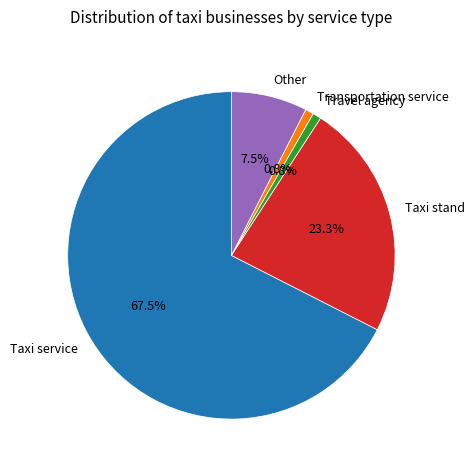

Which category has the biggest portion of the pie?

Taxi service